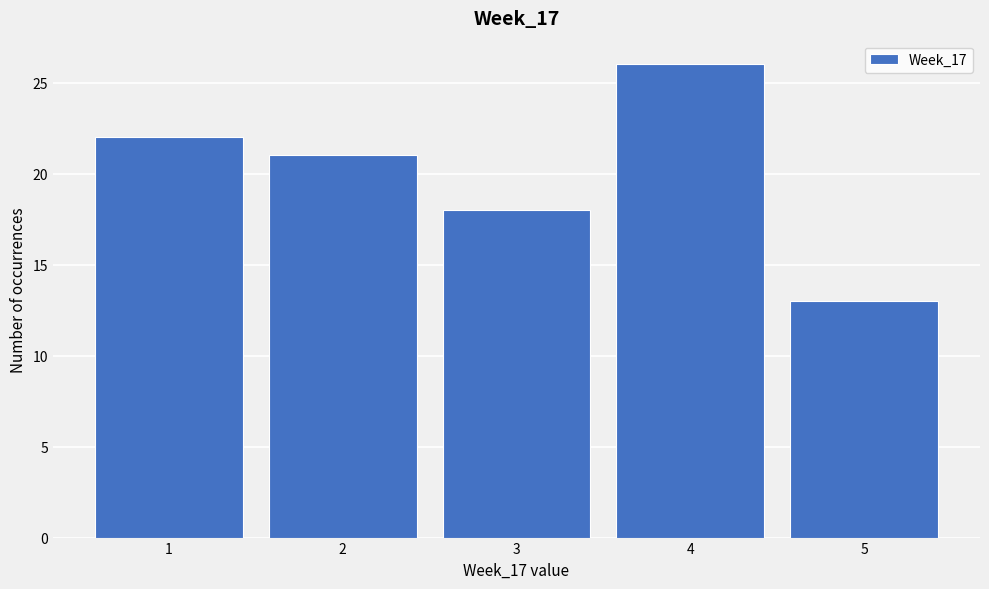

Reading left to right, transcribe this chart: for each bar, give the range it covers on the x-axis and its height. The values are not printed on the chart, so give them approximately, as read against the axis.

0.5 to 1.5: 22
1.5 to 2.5: 21
2.5 to 3.5: 18
3.5 to 4.5: 26
4.5 to 5.5: 13